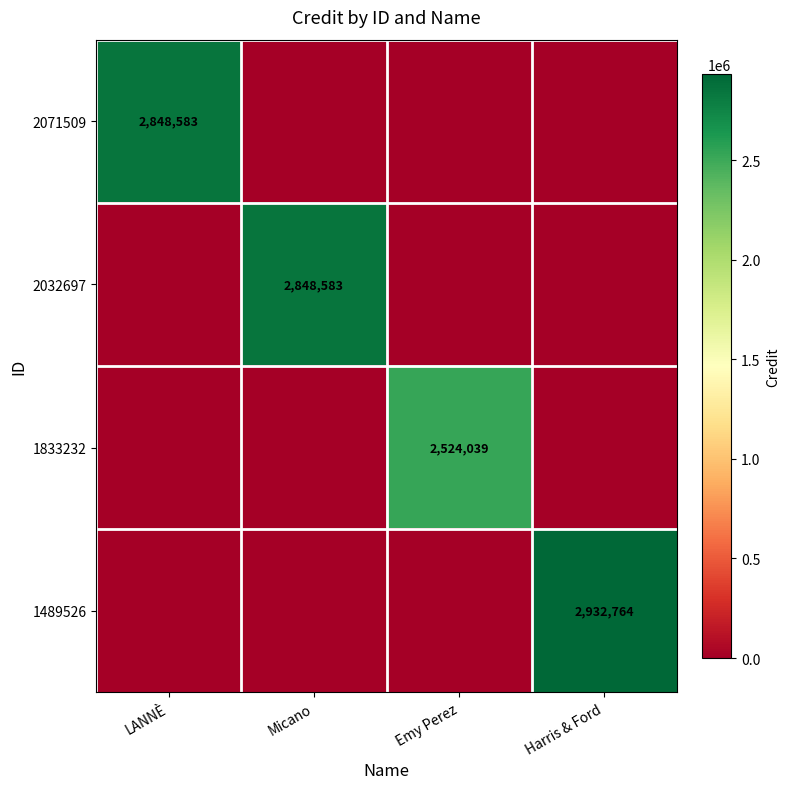

Is it true that 1489526 equals 2932764 at Harris & Ford?

True